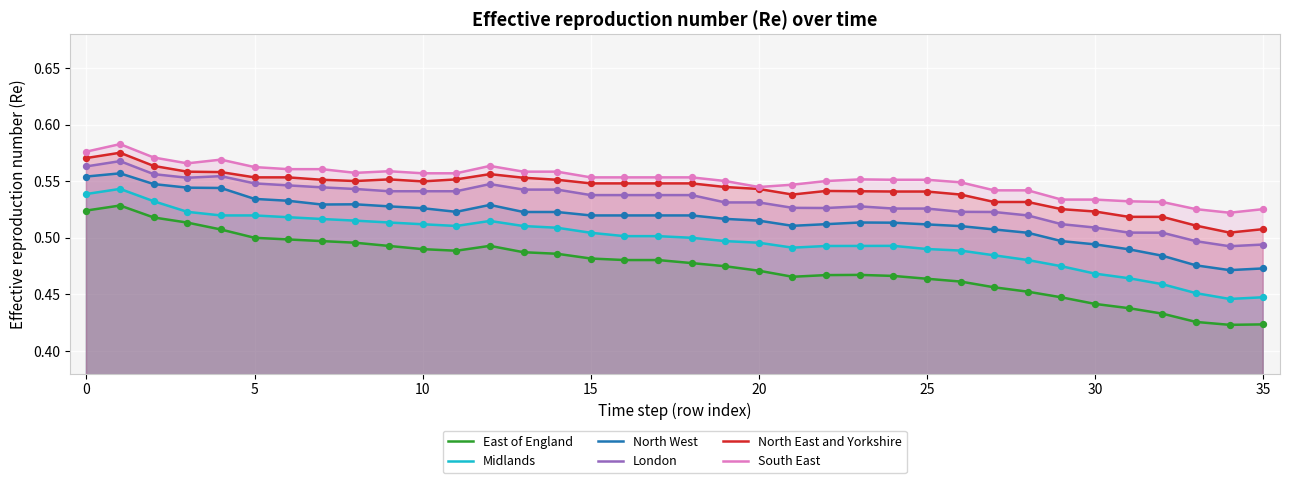

True or false: North East and Yorkshire and North West intersect in this chart.

False